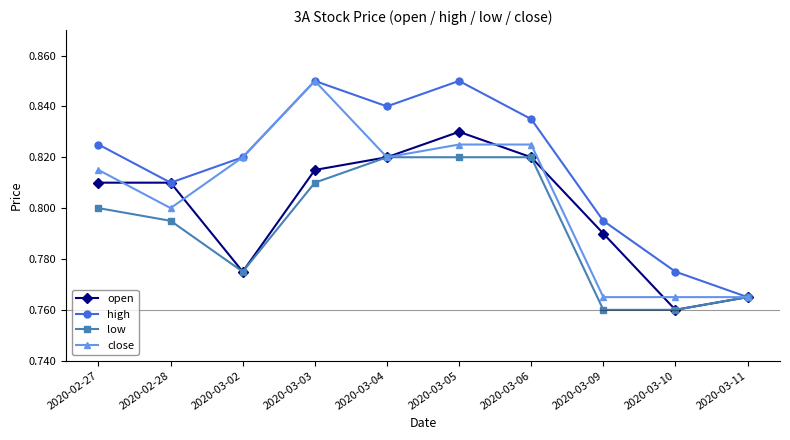

Rank the series by their average value, from highest to lowest.

high, close, open, low